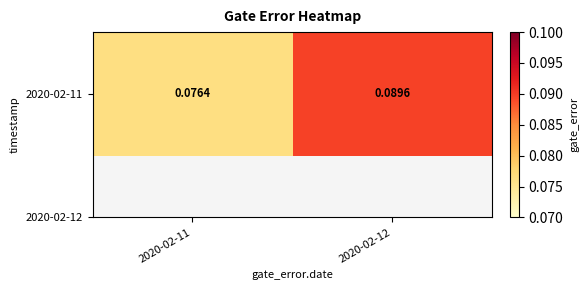

Between 2020-02-12 and 2020-02-11, which is larger?

2020-02-12